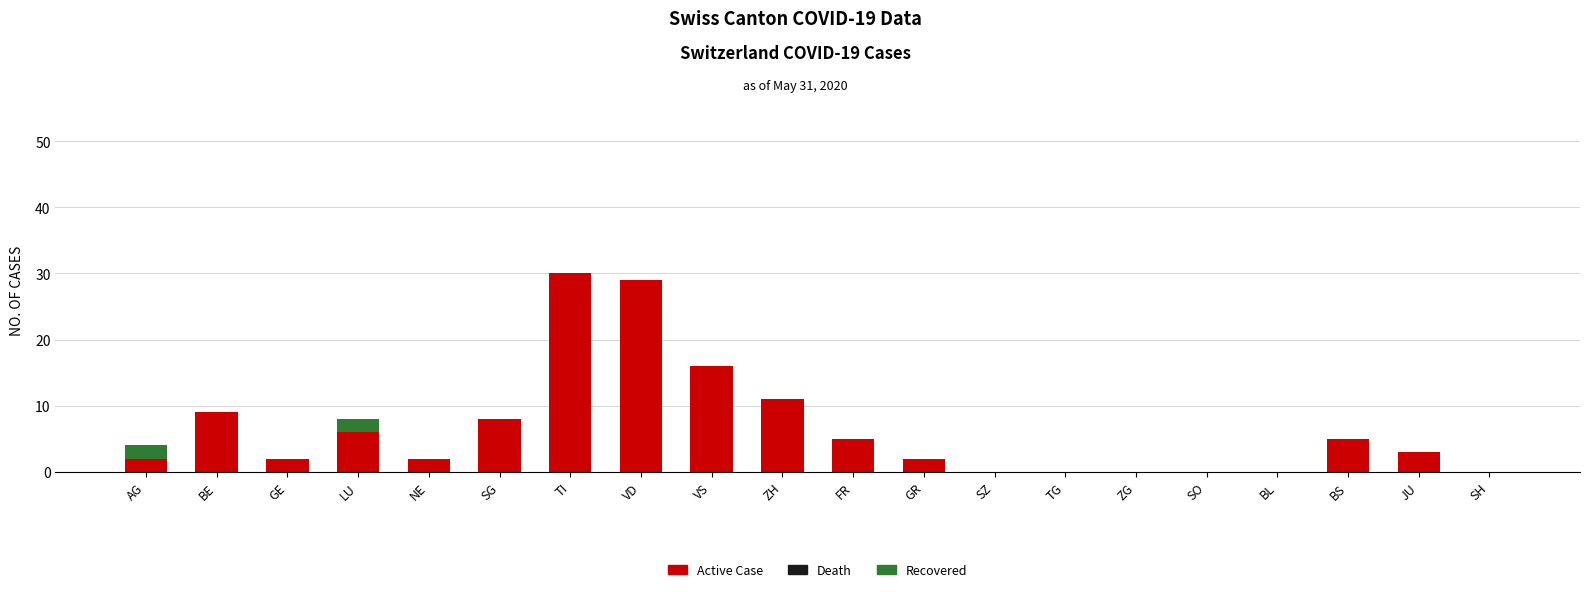

What is the maximum value for Active Case?

30